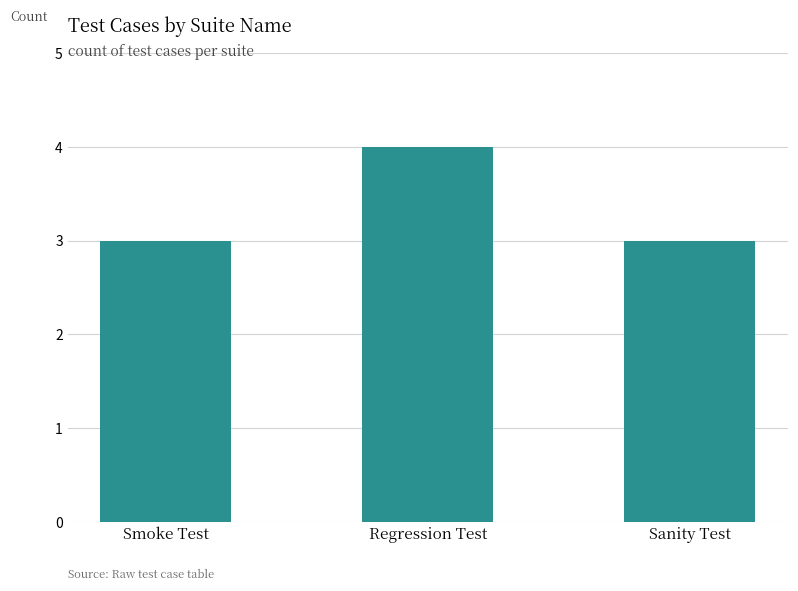

The value at Smoke Test is 5. True or false?

False